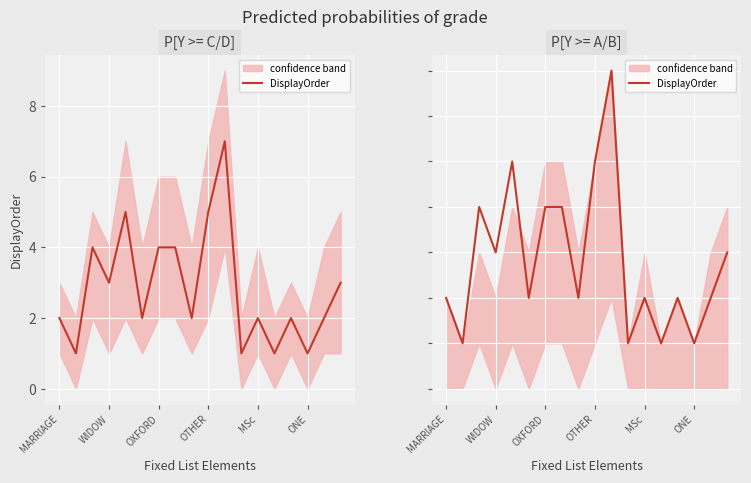

Count the number of values greater than 2.

8